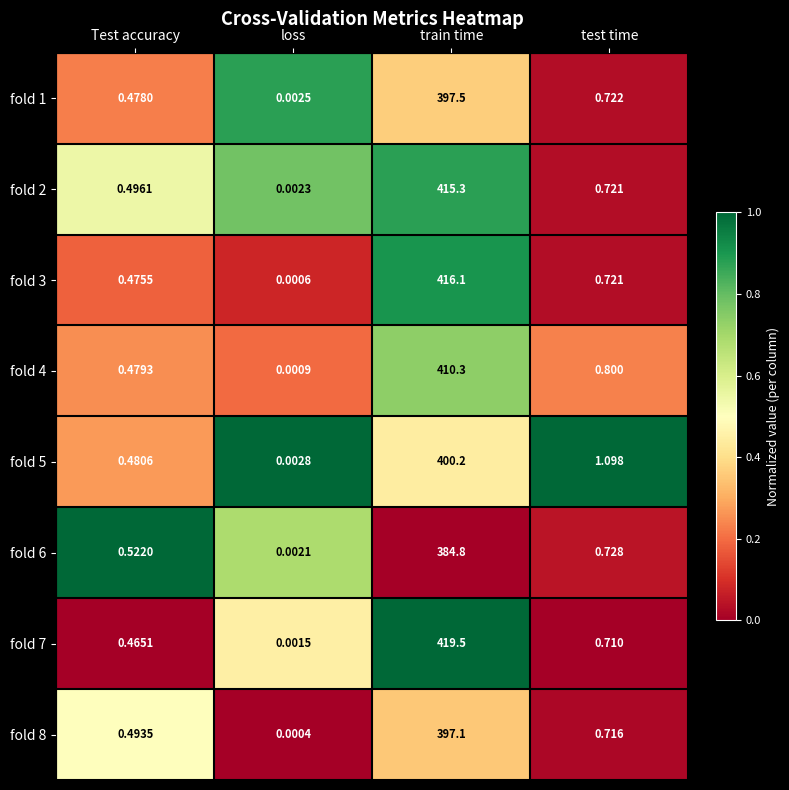

Which series changed the most between Test accuracy and loss?

fold 6